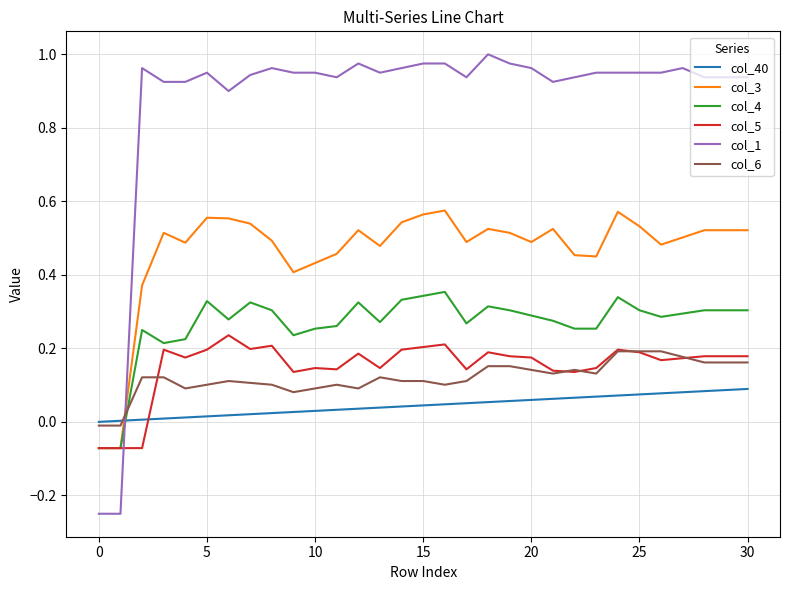

Rank the series by their maximum value, from highest to lowest.

col_1, col_3, col_4, col_5, col_6, col_40